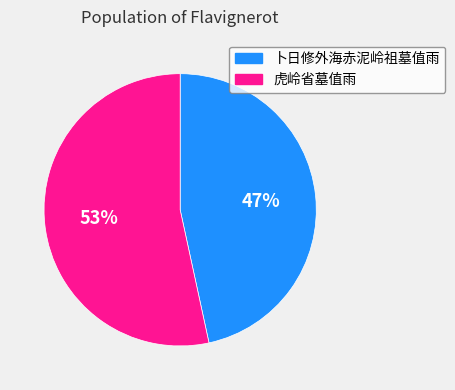

To the nearest percent, what is the combined percentage of 卜日修外海赤泥岭祖墓值雨 and 虎岭省墓值雨?

100%